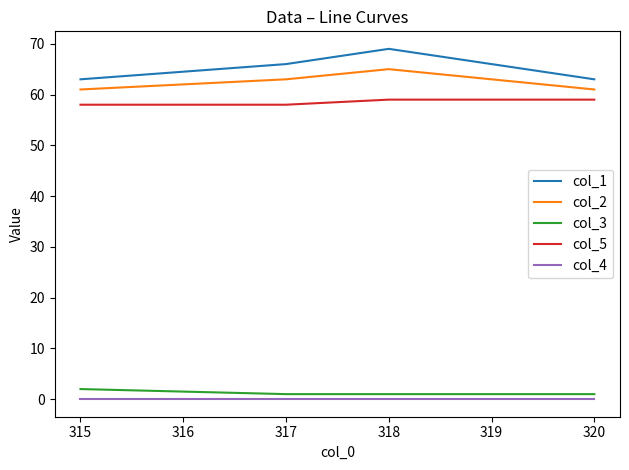

True or false: col_2 and col_3 cross at least once.

False